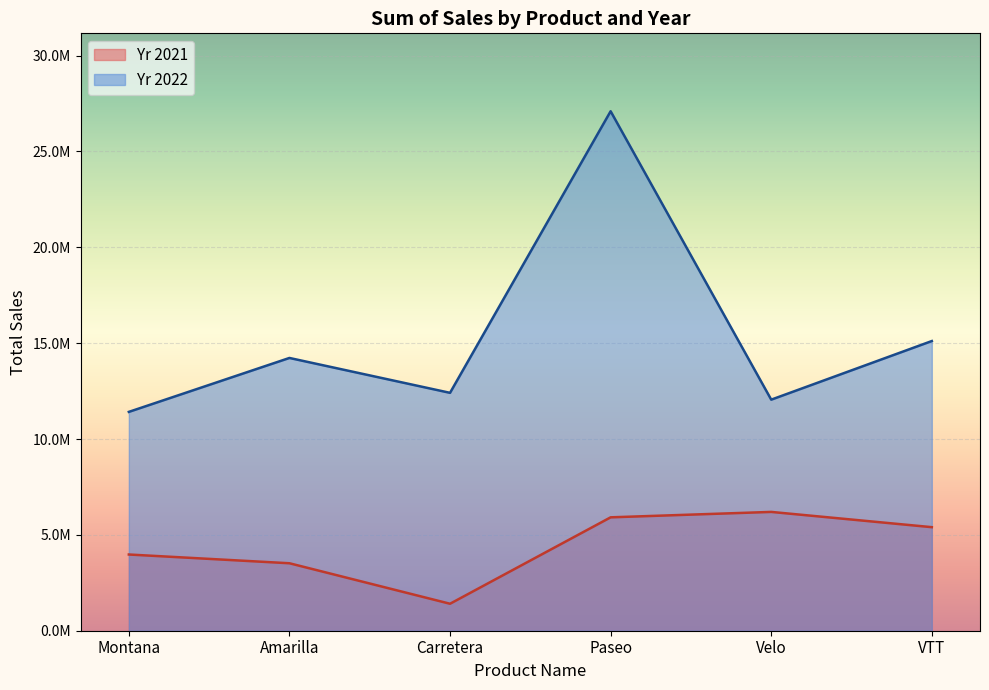

What is the difference between the maximum and second lowest values in the Yr 2021 series?

2678167.2